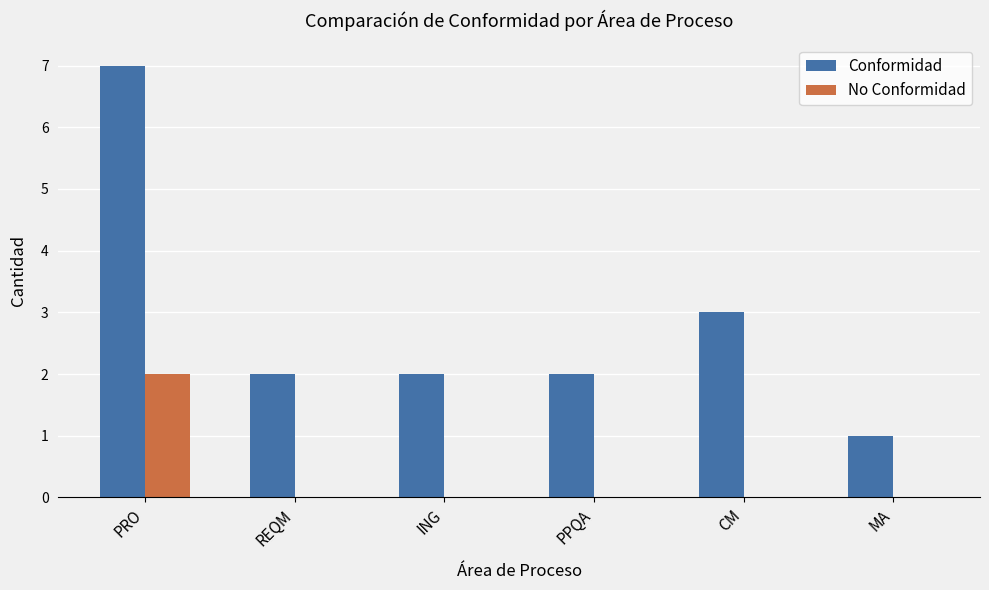

What is the greatest value displayed?

7